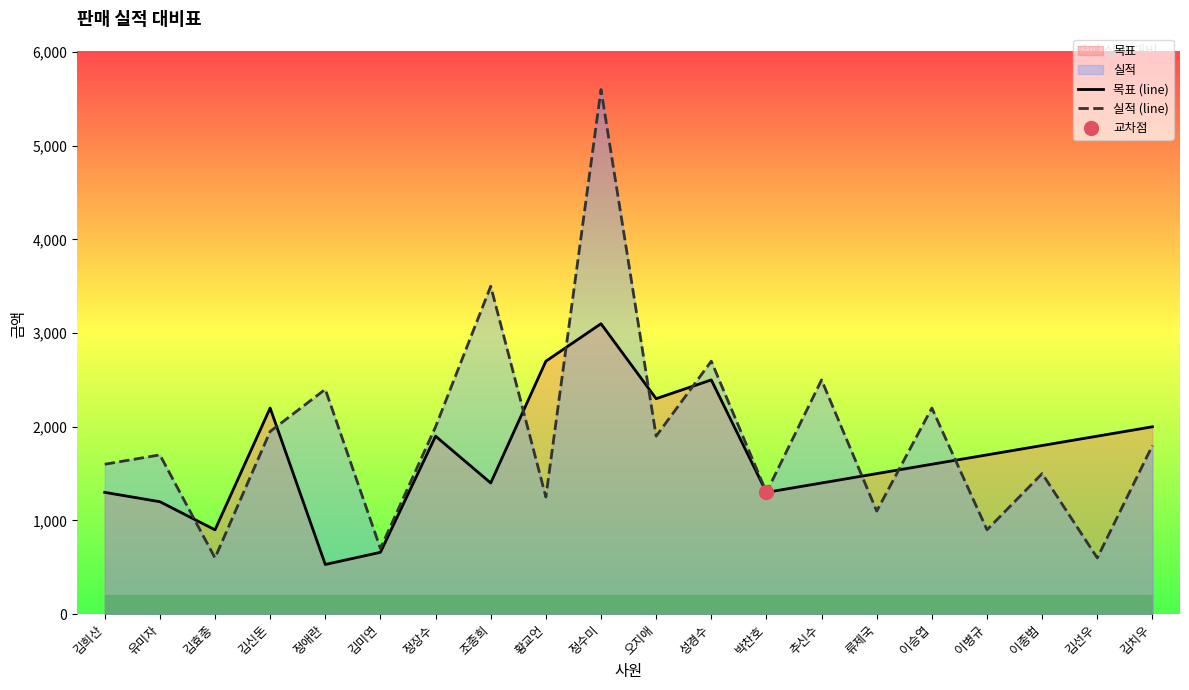

What is the total value across all series at 이승엽?

3800